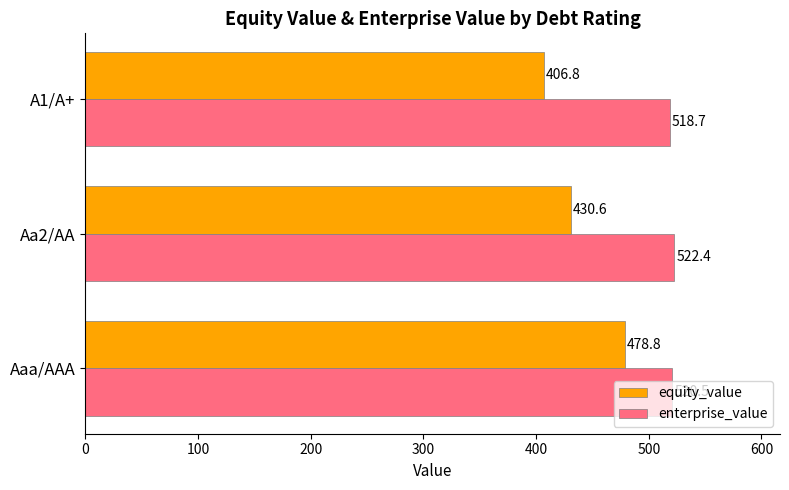

Which series has the largest range (max minus min)?

equity_value